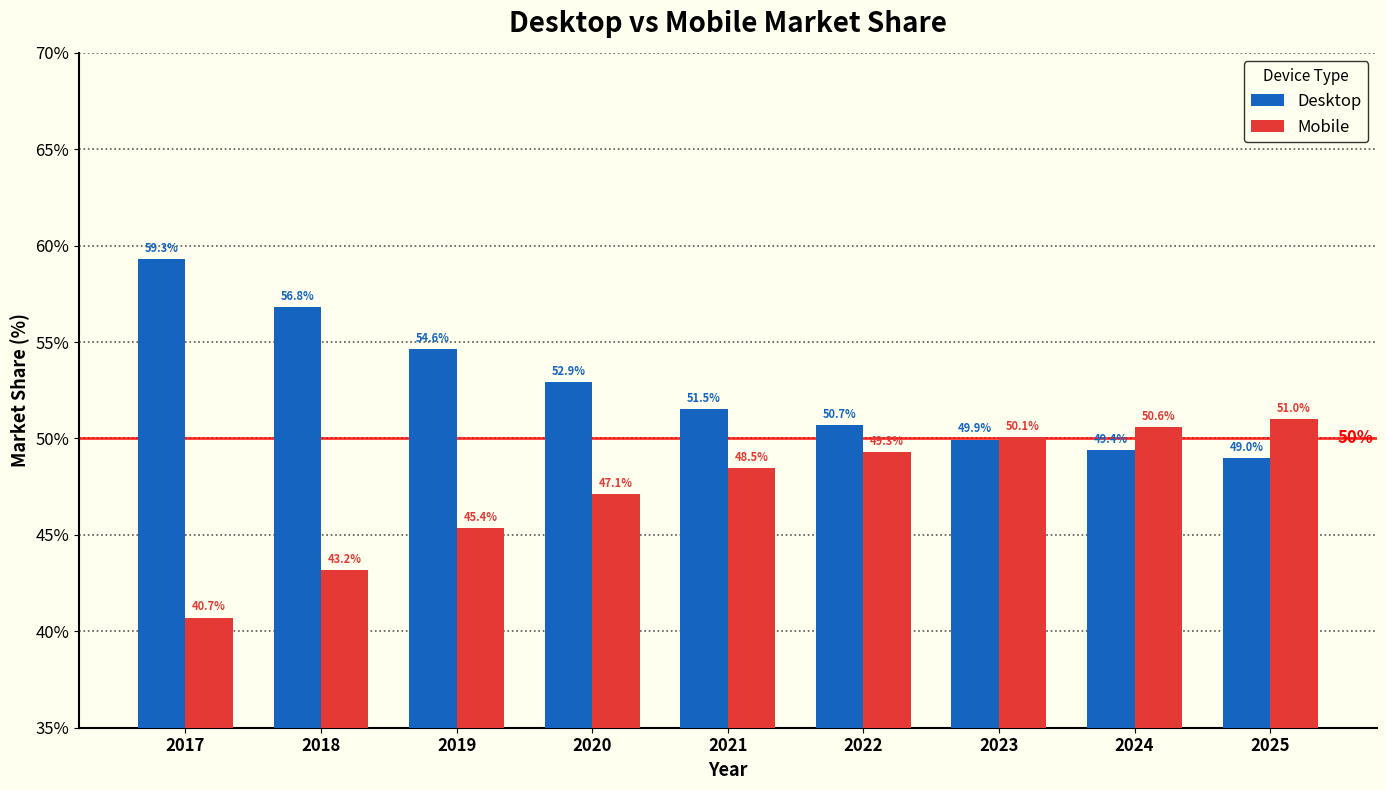

At which category does the chart reach its peak across all series?

2017